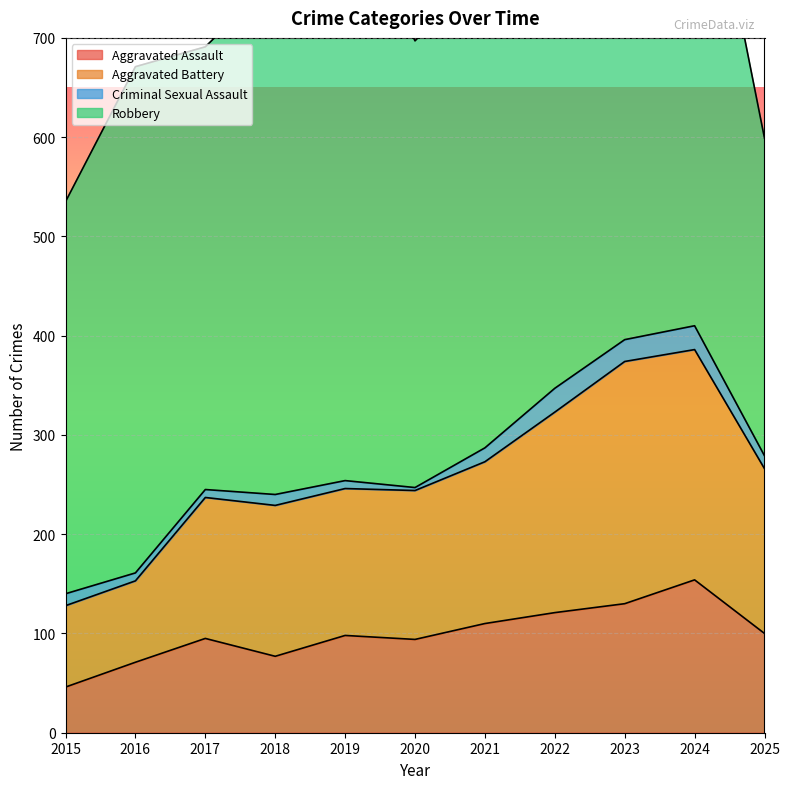

What is the highest value of the Aggravated Assault series?

154